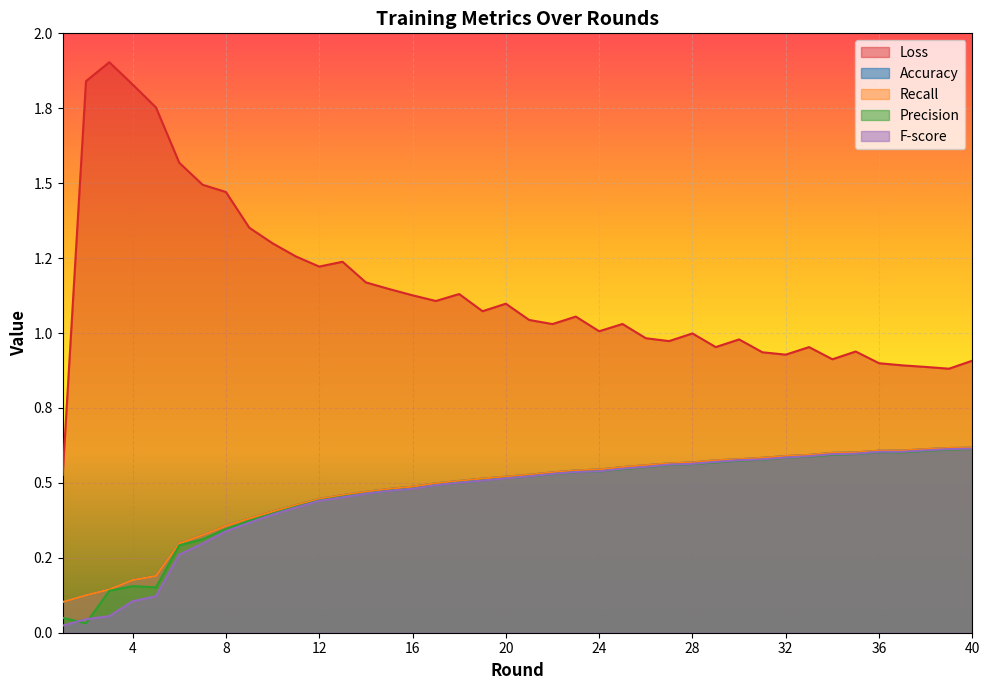

What is the sum of all Accuracy values?

18.9